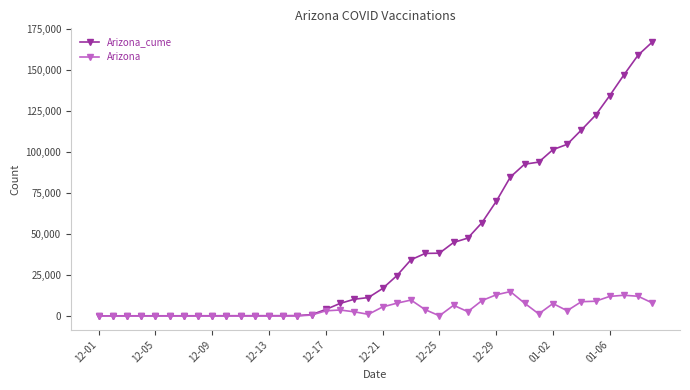

What is the difference between the second highest and second lowest values in the Arizona series?

12901